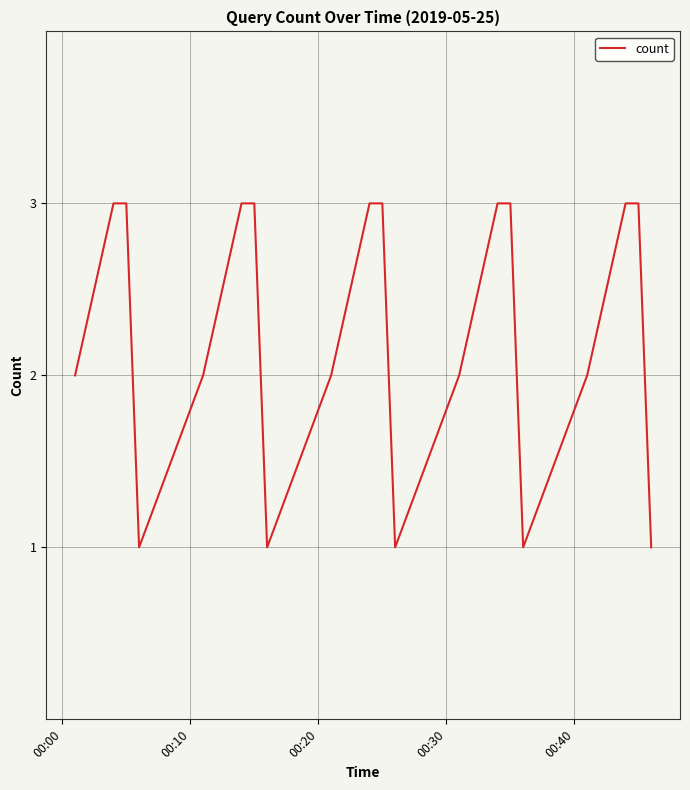

What is the greatest value displayed?

3